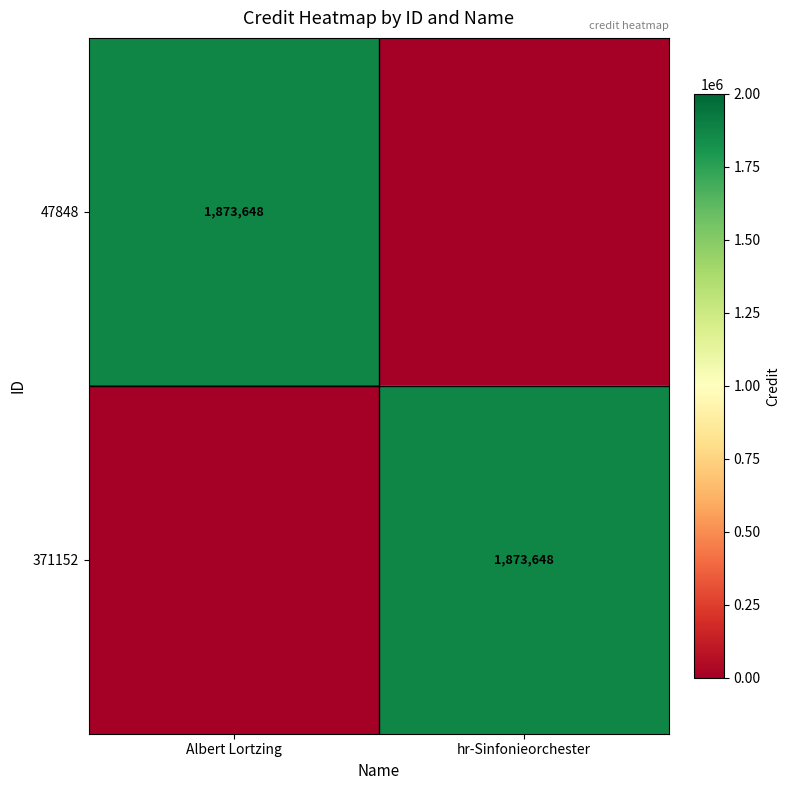

The 47848 series shows 475272 at Albert Lortzing. True or false?

False